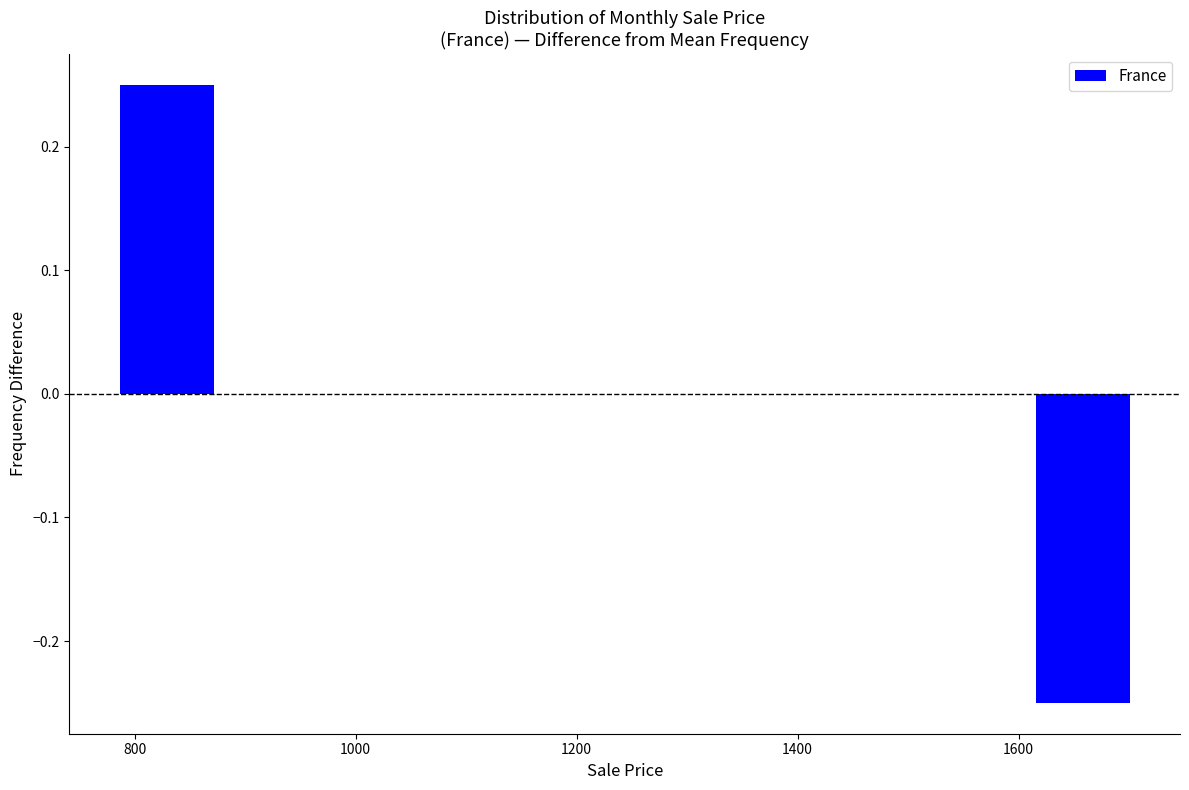

Is it true that the value at 1600 is -0.4?

False